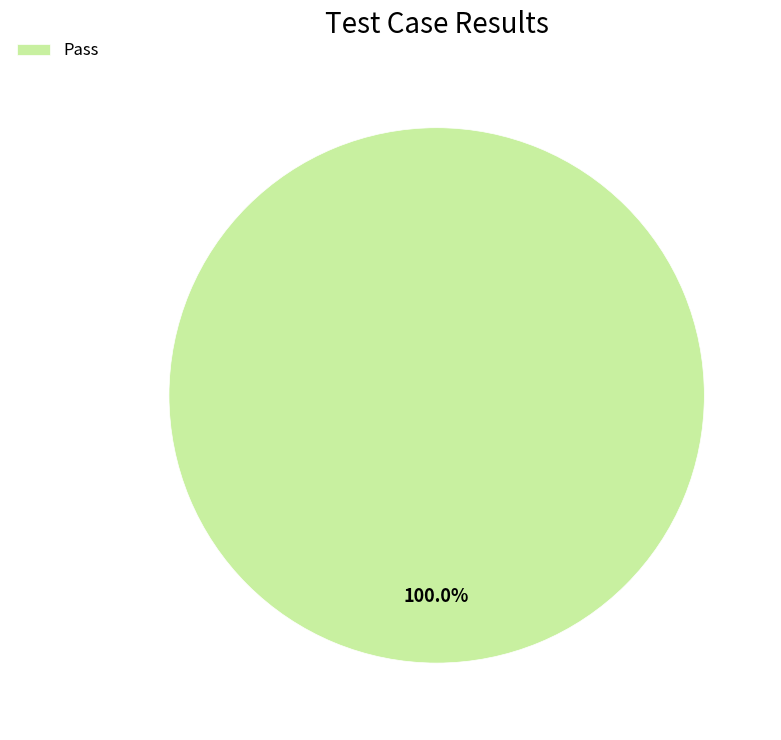

Does any single category account for the majority?

Yes